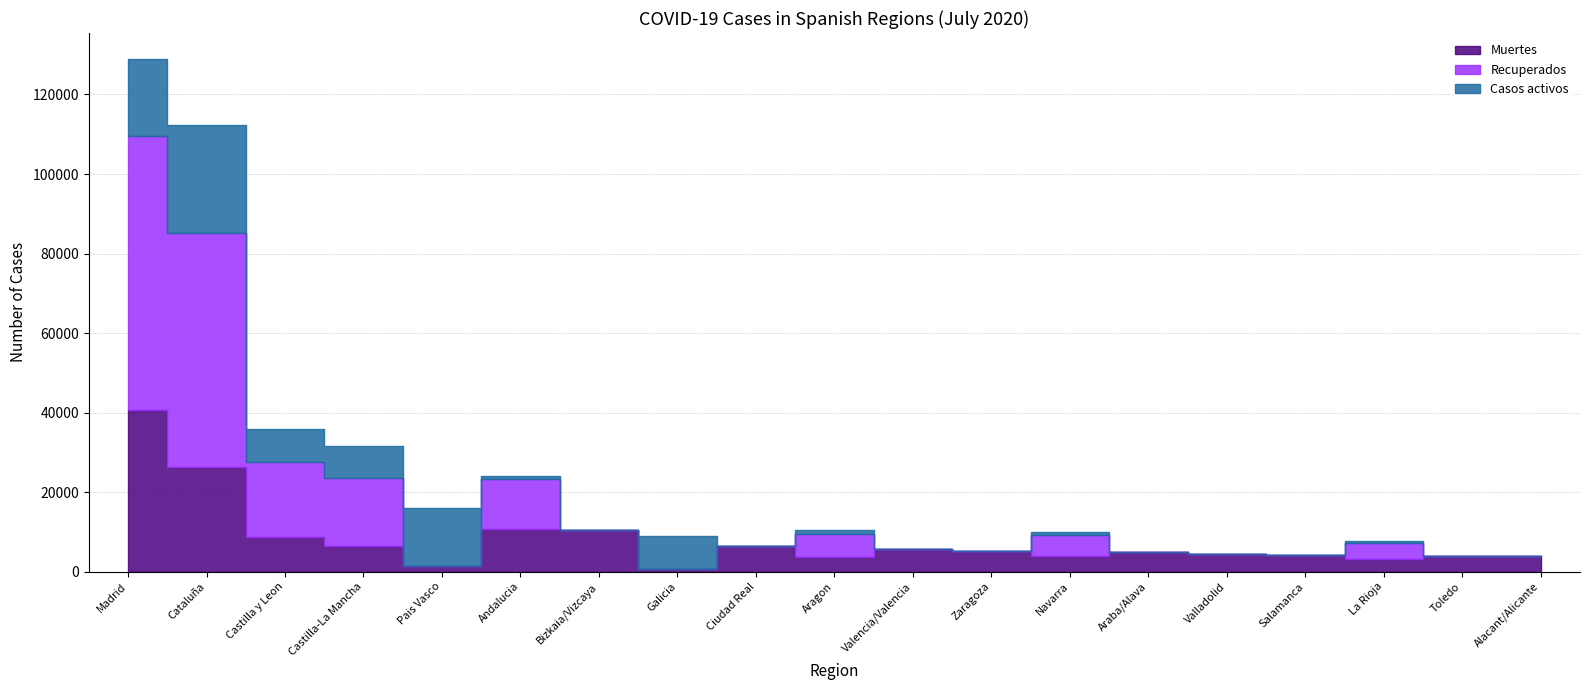

What is the difference between the maximum and minimum values in the Muertes series?

40132